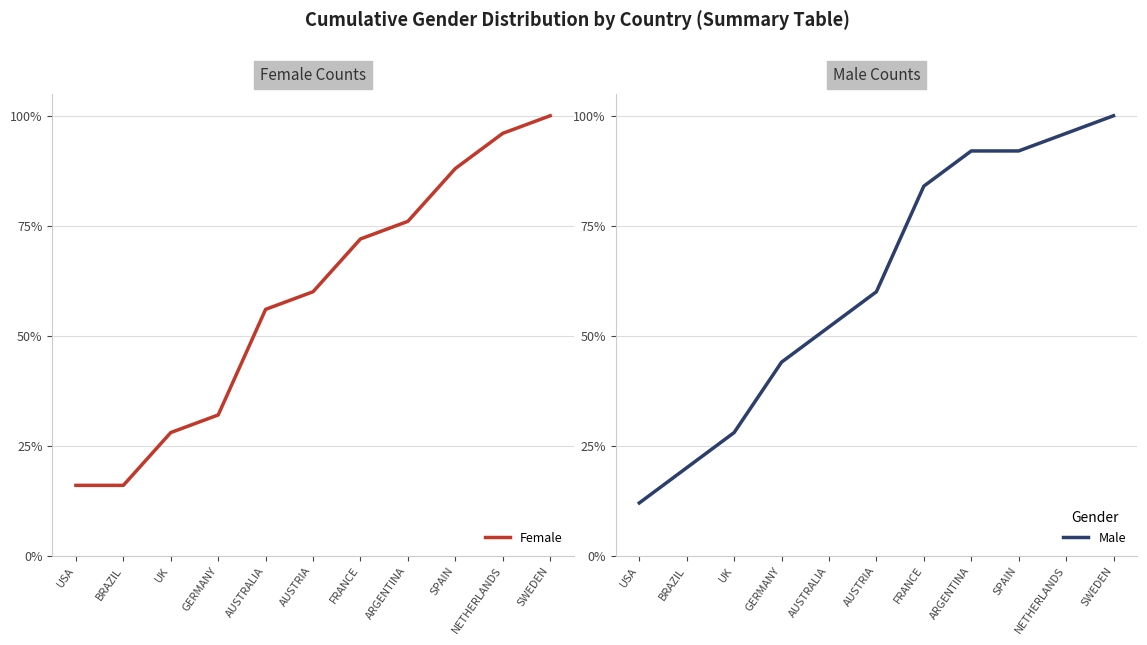

What is the label of the 5th point from the left?

AUSTRALIA